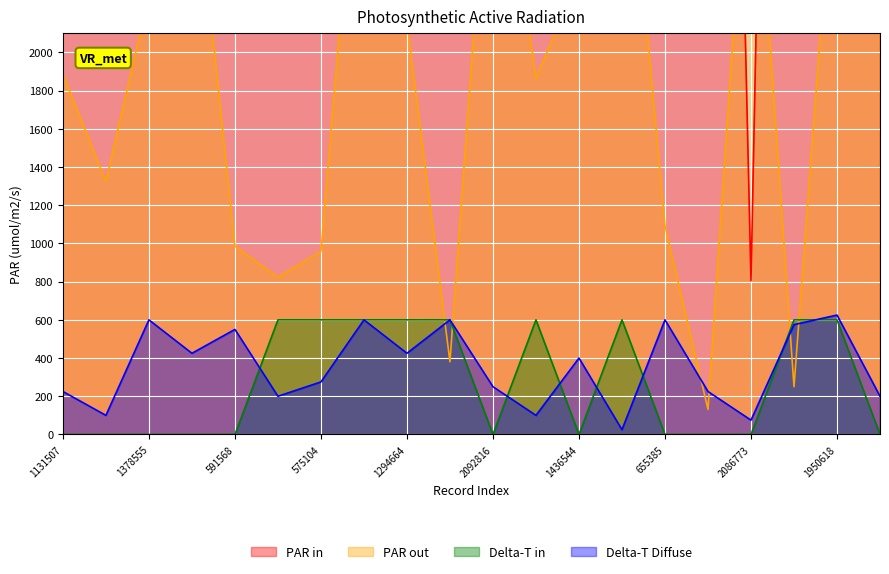

True or false: char_7_y has a value of 600.0 at 1378555.

True